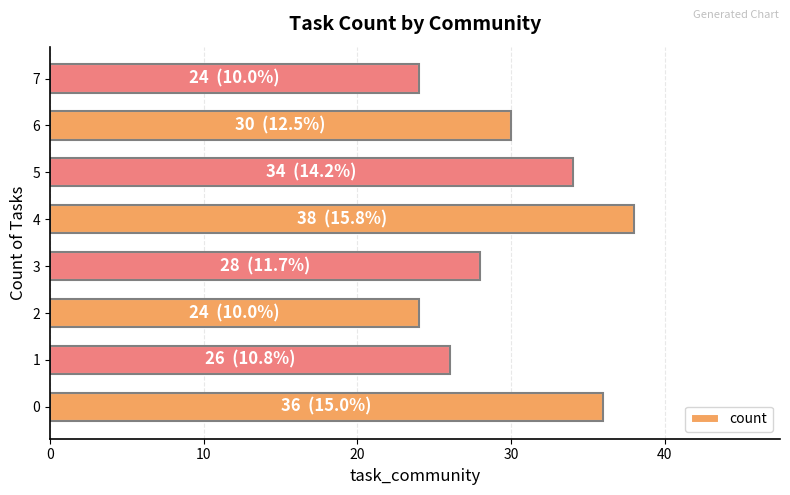

True or false: the data shows 26 at 1.

True